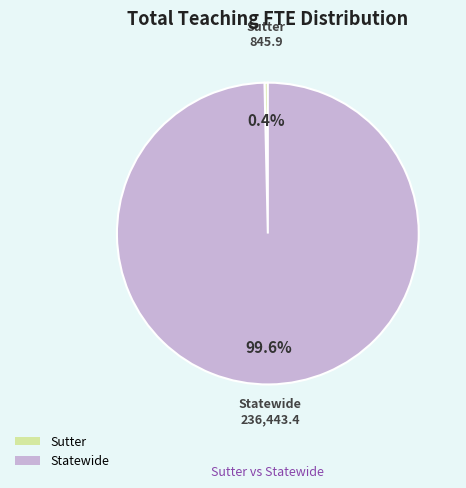

Which category has the smallest portion of the pie?

Sutter